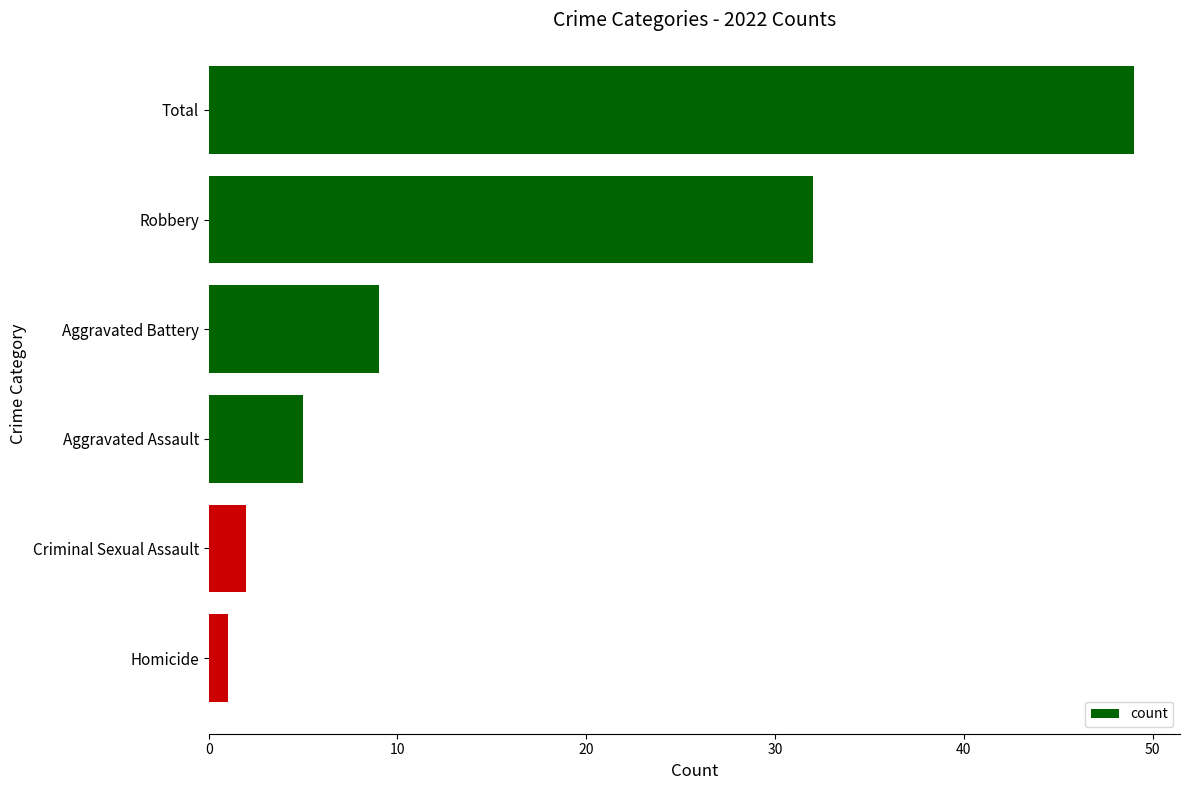

What is the average value?

16